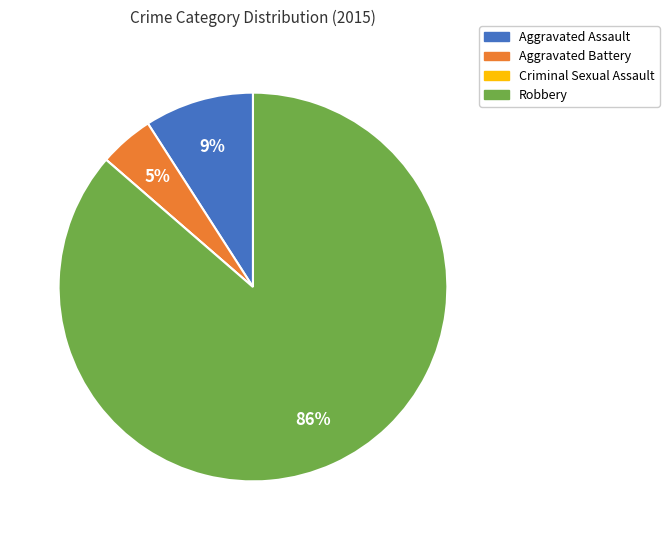

Which has a higher value, Robbery or Aggravated Assault?

Robbery